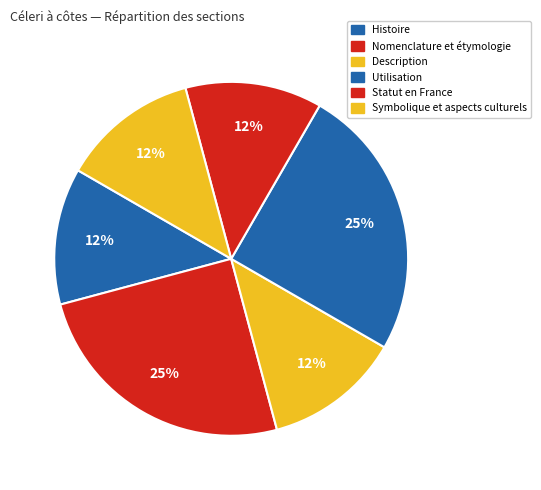

Which category has the smallest portion of the pie?

Nomenclature et étymologie